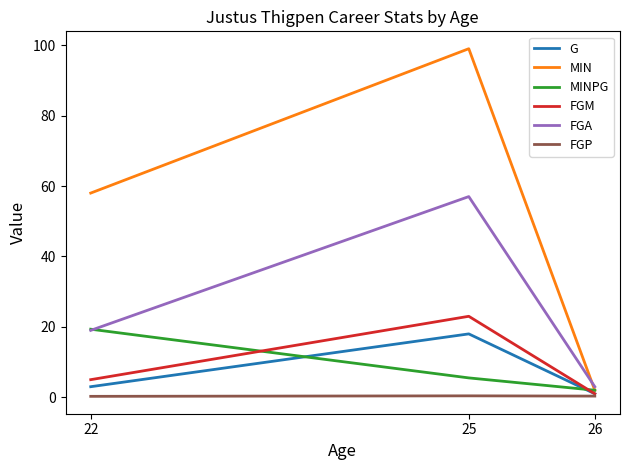

At 25, list the series in order from largest to smallest.

MIN, FGA, FGM, G, MINPG, FGP